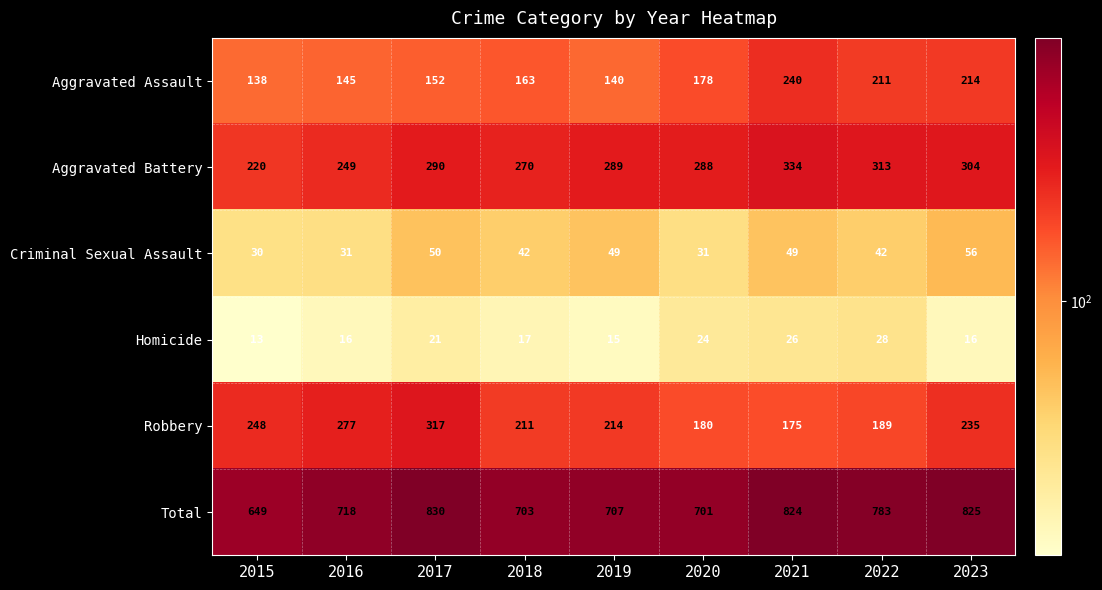

Between 2016 and 2019, which series saw the biggest shift?

Robbery